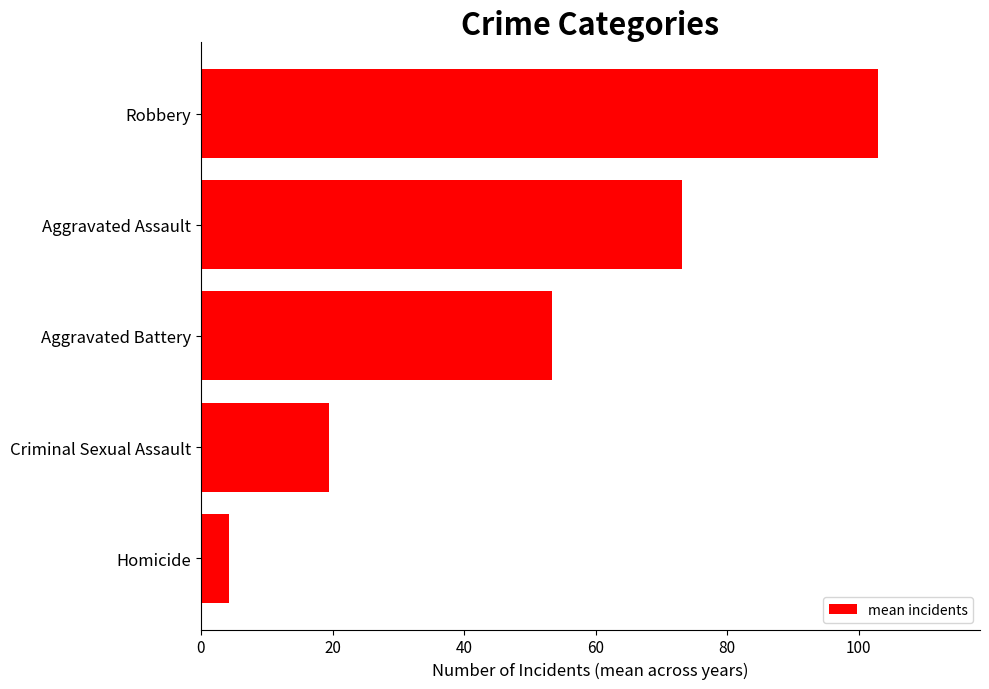

What is the change in value from Aggravated Battery to Robbery?

+49.7